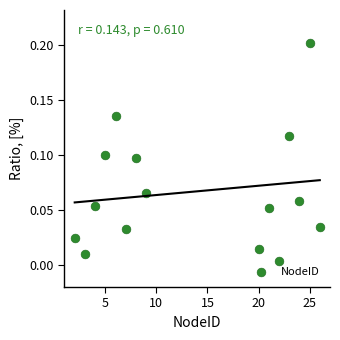

What is the range of X values (max minus min)?

24.0